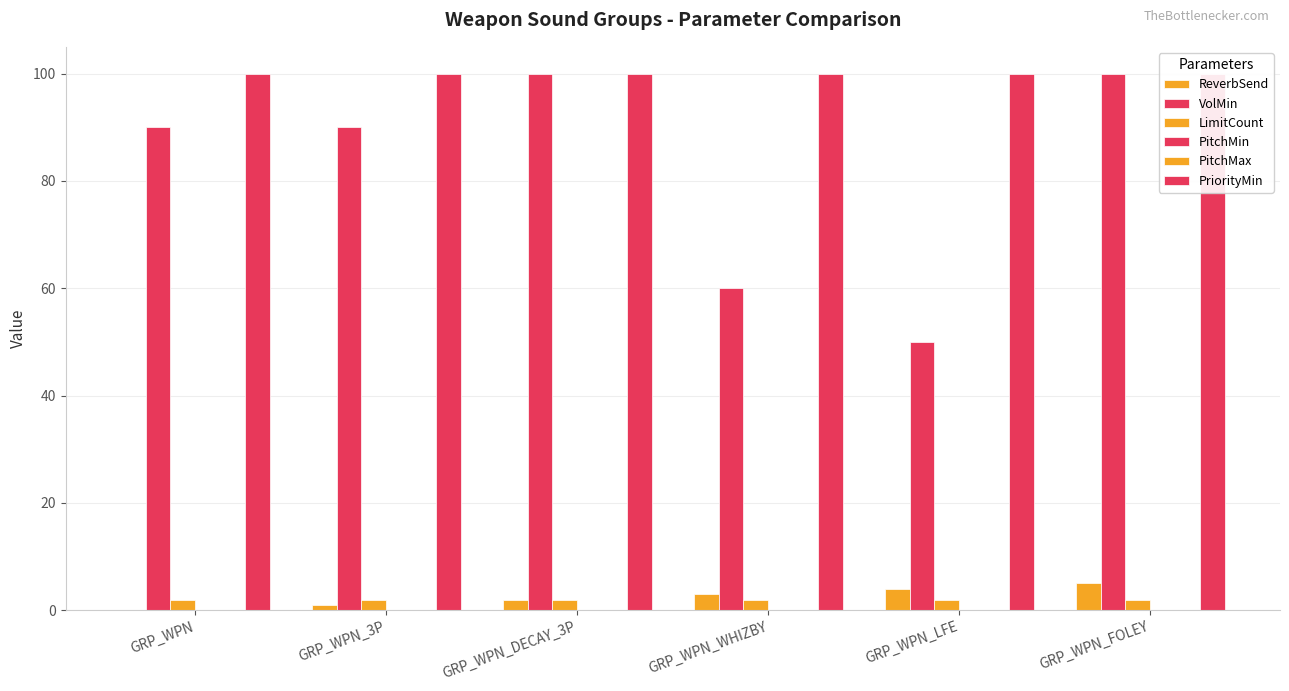

What is the label of the 5th bar from the right?

GRP_WPN_3P